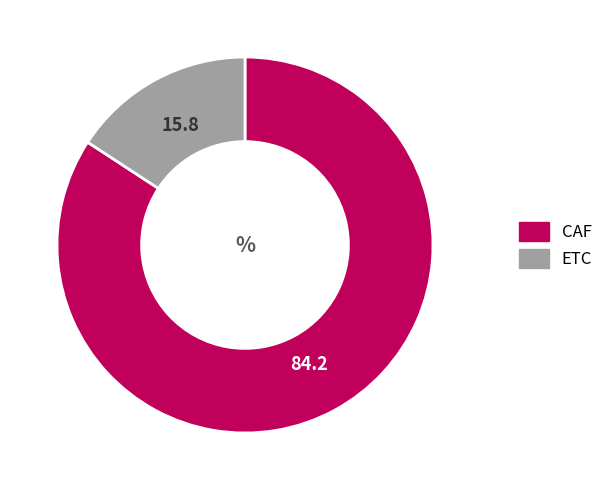

Count the number of slices in the pie.

2